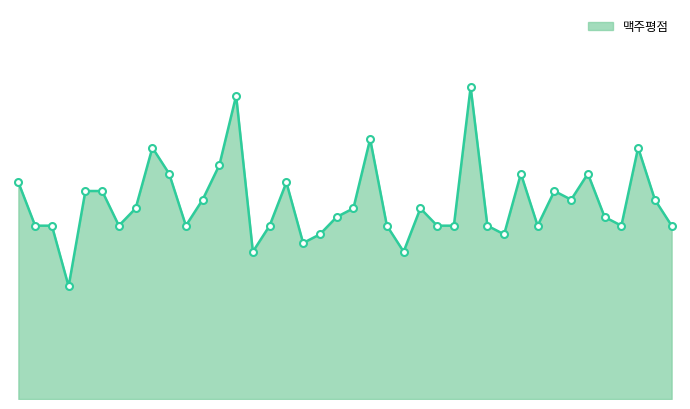

What is the maximum value shown in the chart?

3.6